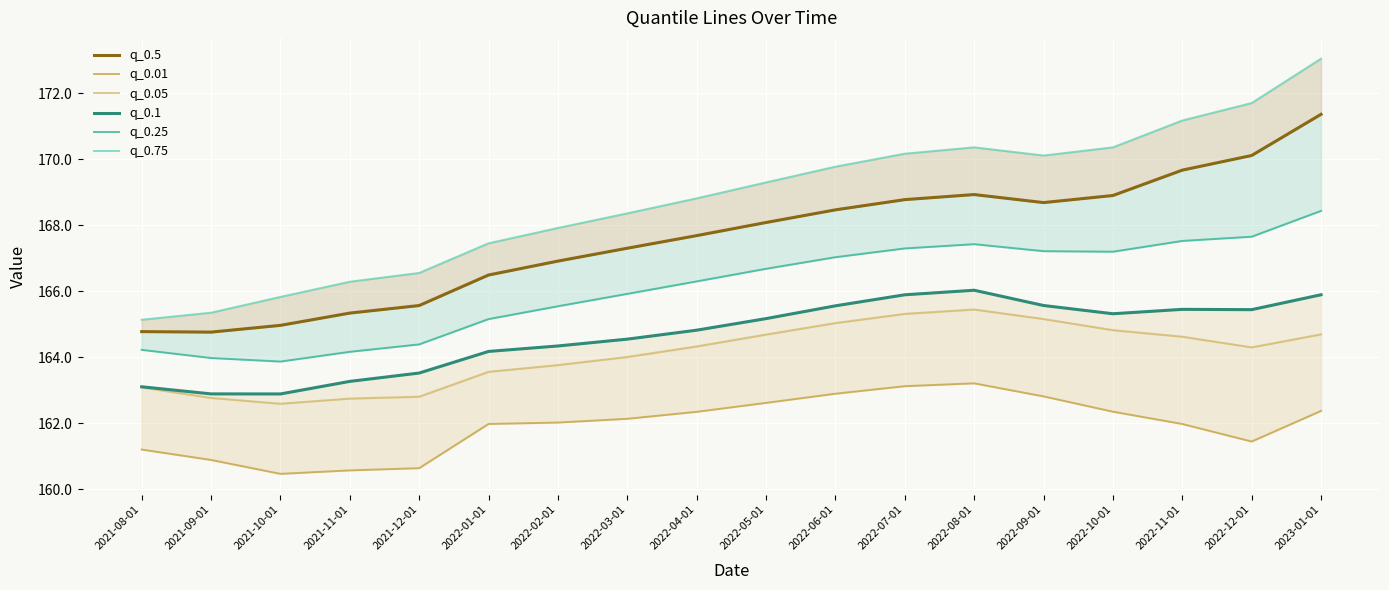

At which category does q_0.75 reach its first local peak?

2022-08-01